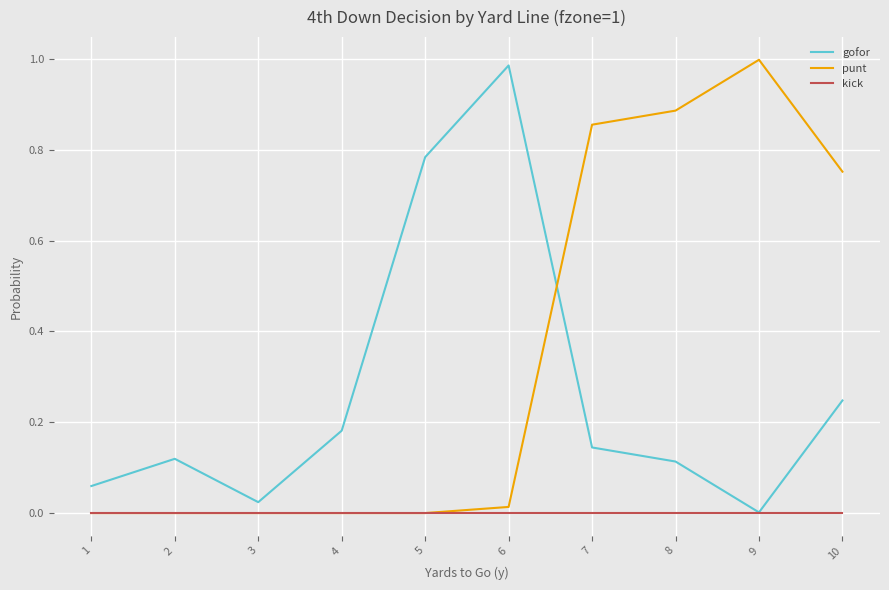

The gofor series shows 0.0 at 9. True or false?

True